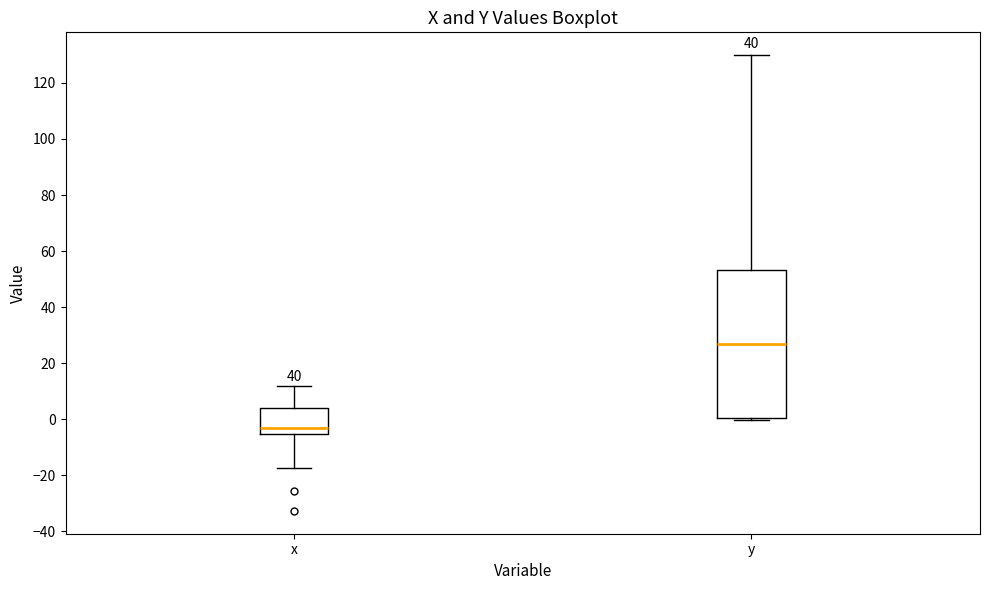

Which box's median line is the highest?

y